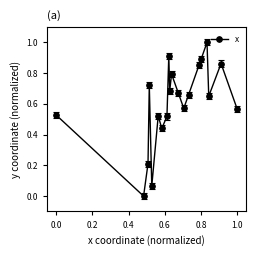

What is the difference between the maximum and minimum values?

1.0